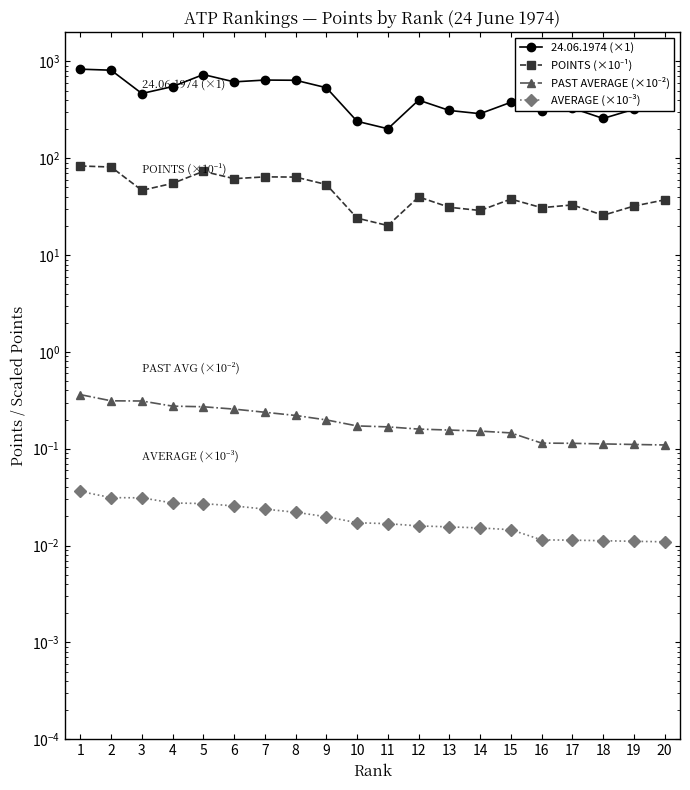

At which category is the sum across all series the highest?

1